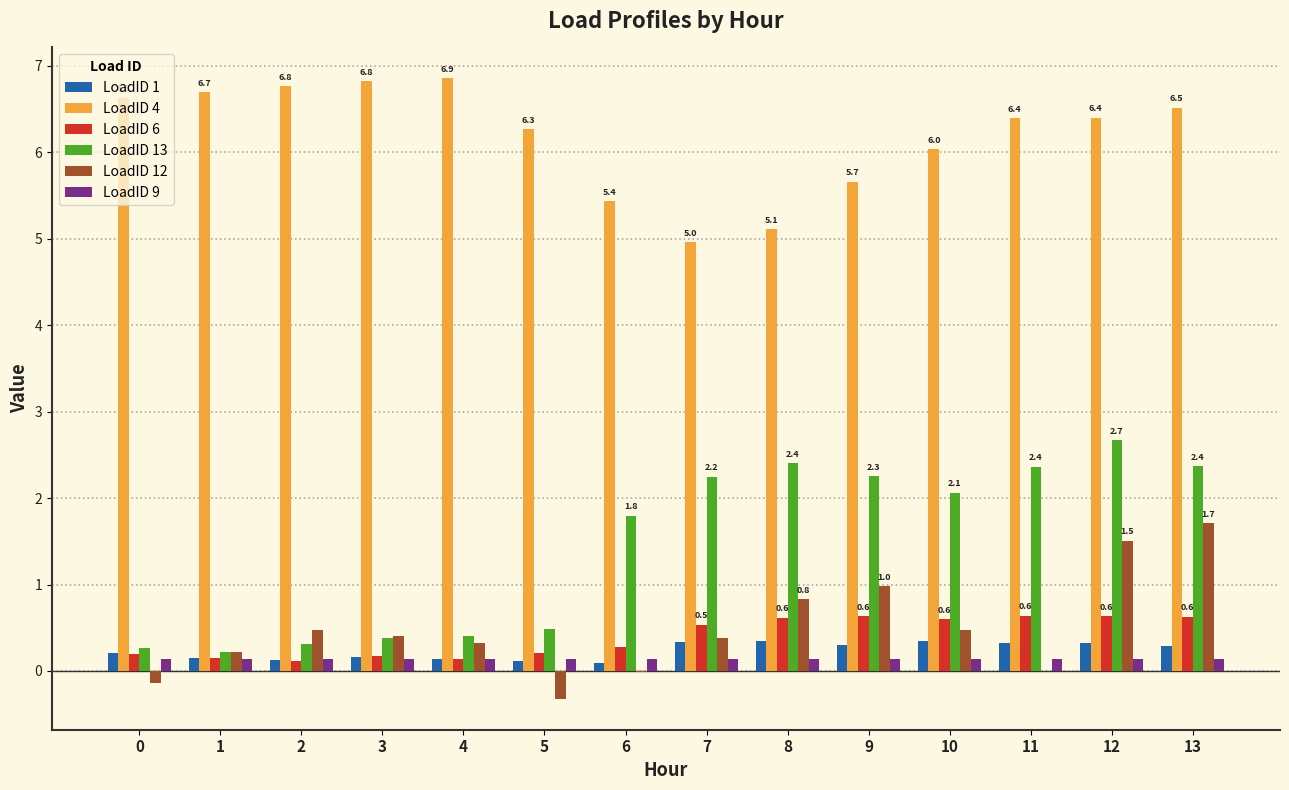

What is the total value across all series at 9?

10.0